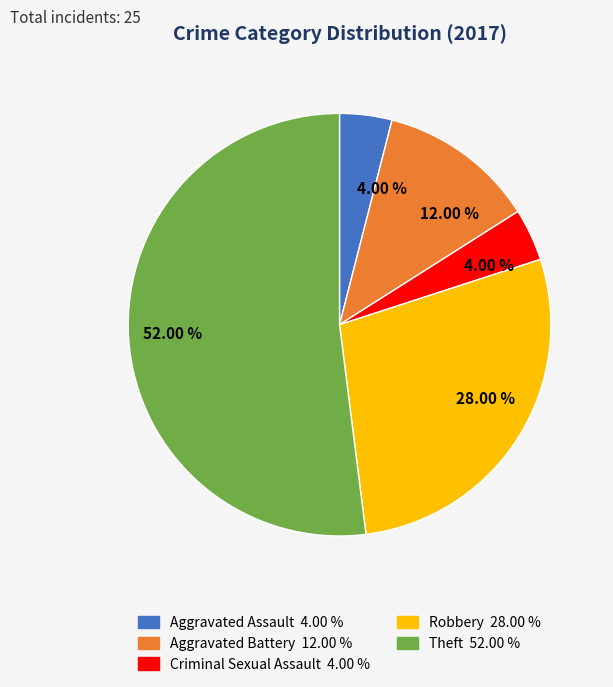

To the nearest percent, what is the average slice percentage?

20%